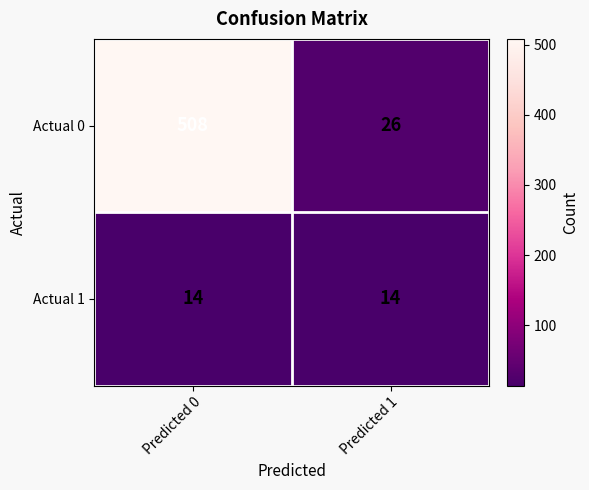

Count the number of data series in this chart.

2